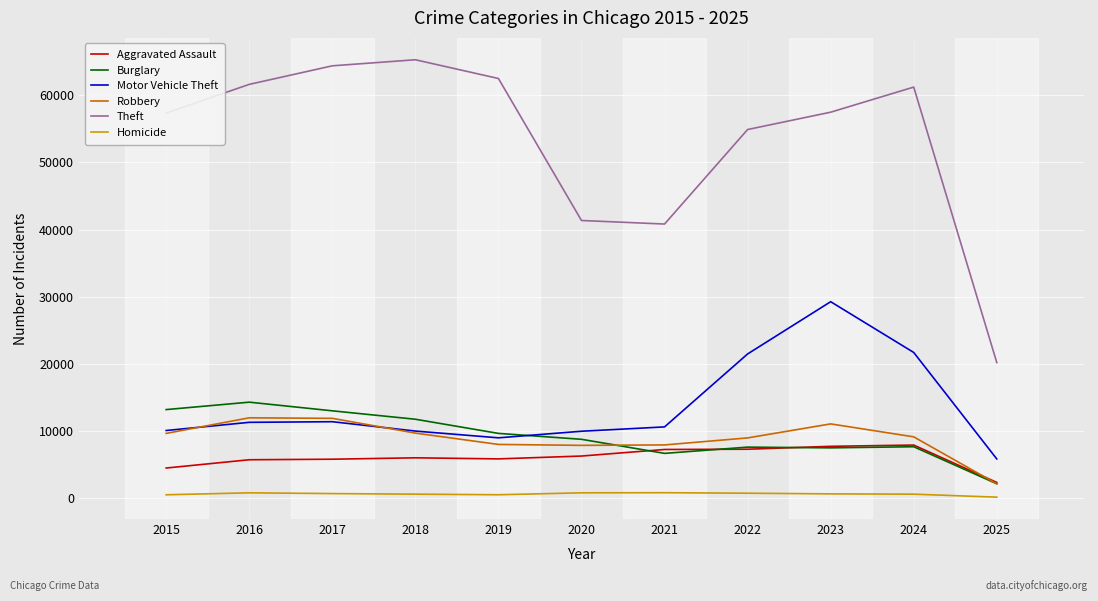

Is it true that Homicide equals 787 at 2020?

True